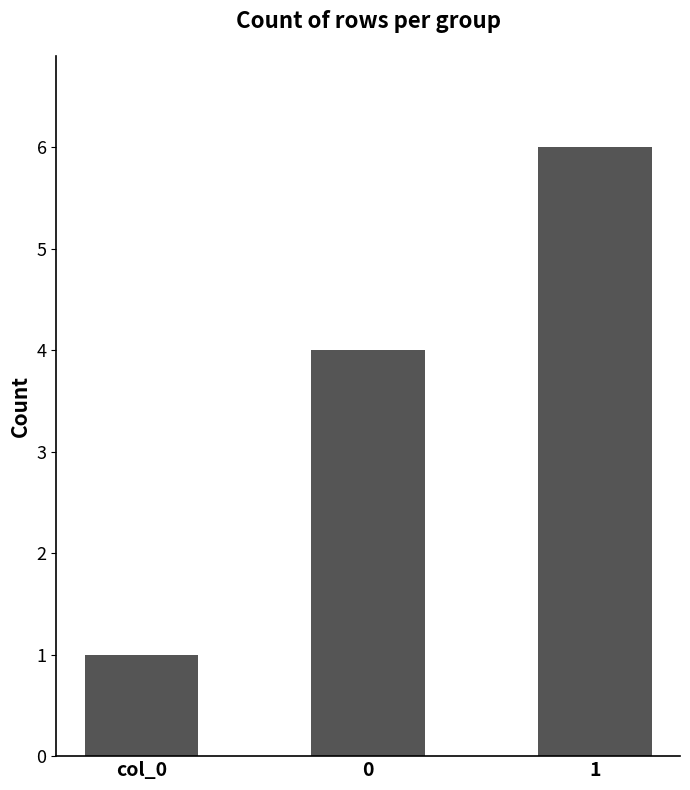

Reading left to right, extract all data points from this chart.

col_0=1	0=4	1=6